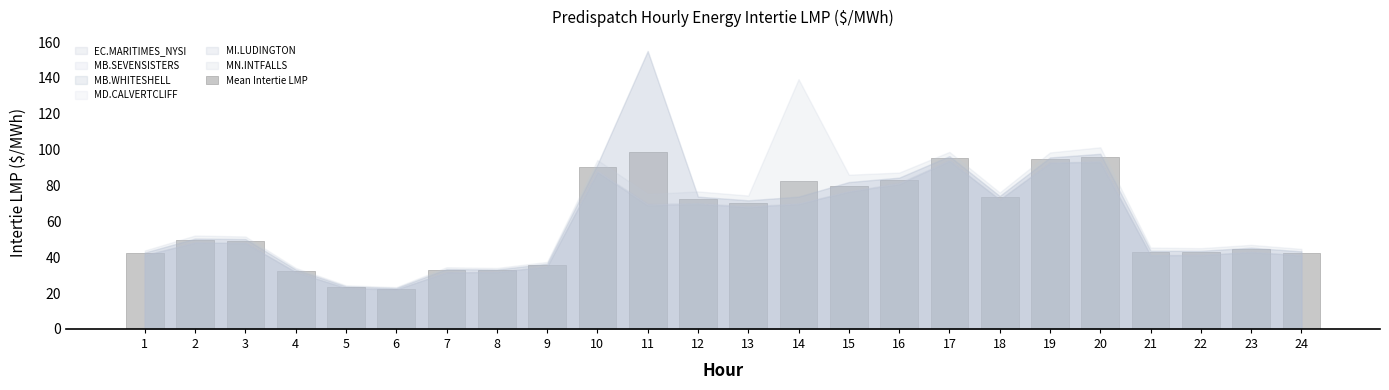

What is the sum of all values?

1429.4